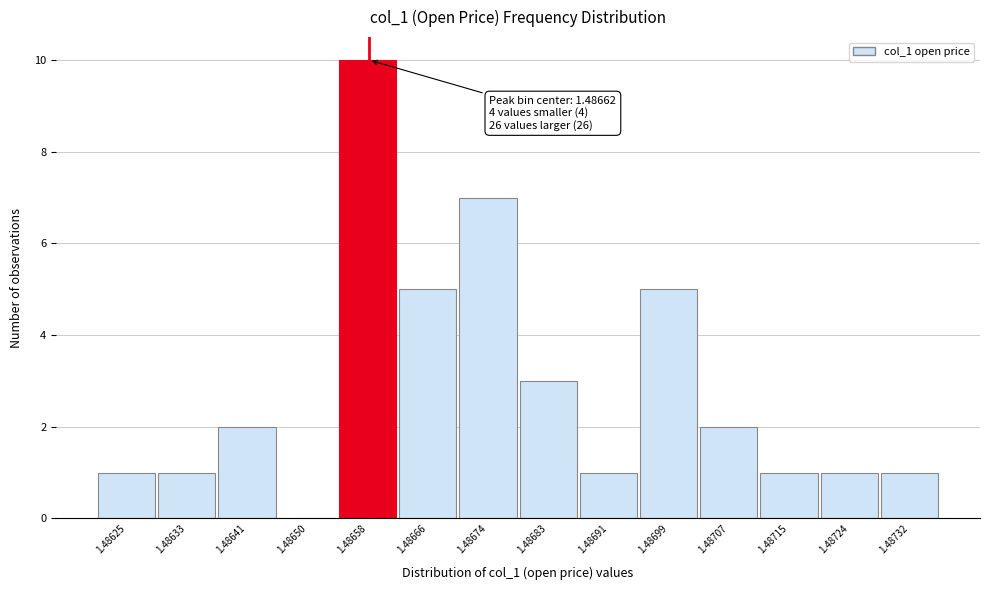

Reading left to right, what are all the values shown in this chart?

1.48625=1	1.48633=1	1.48641=2	1.48650=0	1.48658=10	1.48666=5	1.48674=7	1.48683=3	1.48691=1	1.48699=5	1.48707=2	1.48715=1	1.48724=1	1.48732=1